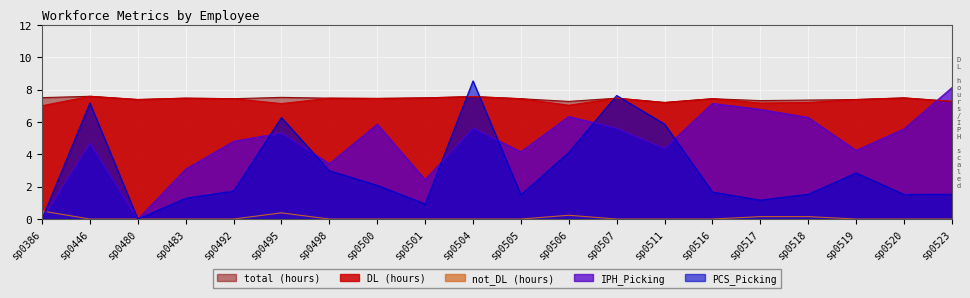

How many values in the DL (hours) series exceed 7?

19